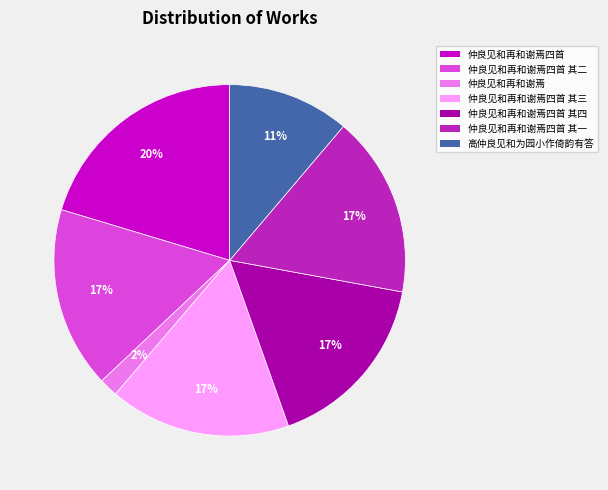

Between 高仲良见和为园小作倚韵有答 and 仲良见和再和谢焉四首, which is larger?

仲良见和再和谢焉四首